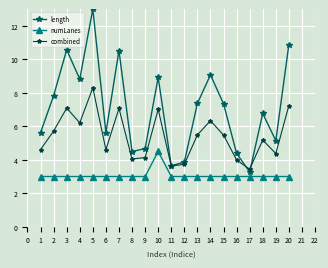

Does the chart display data point markers on the line(s)?

Yes